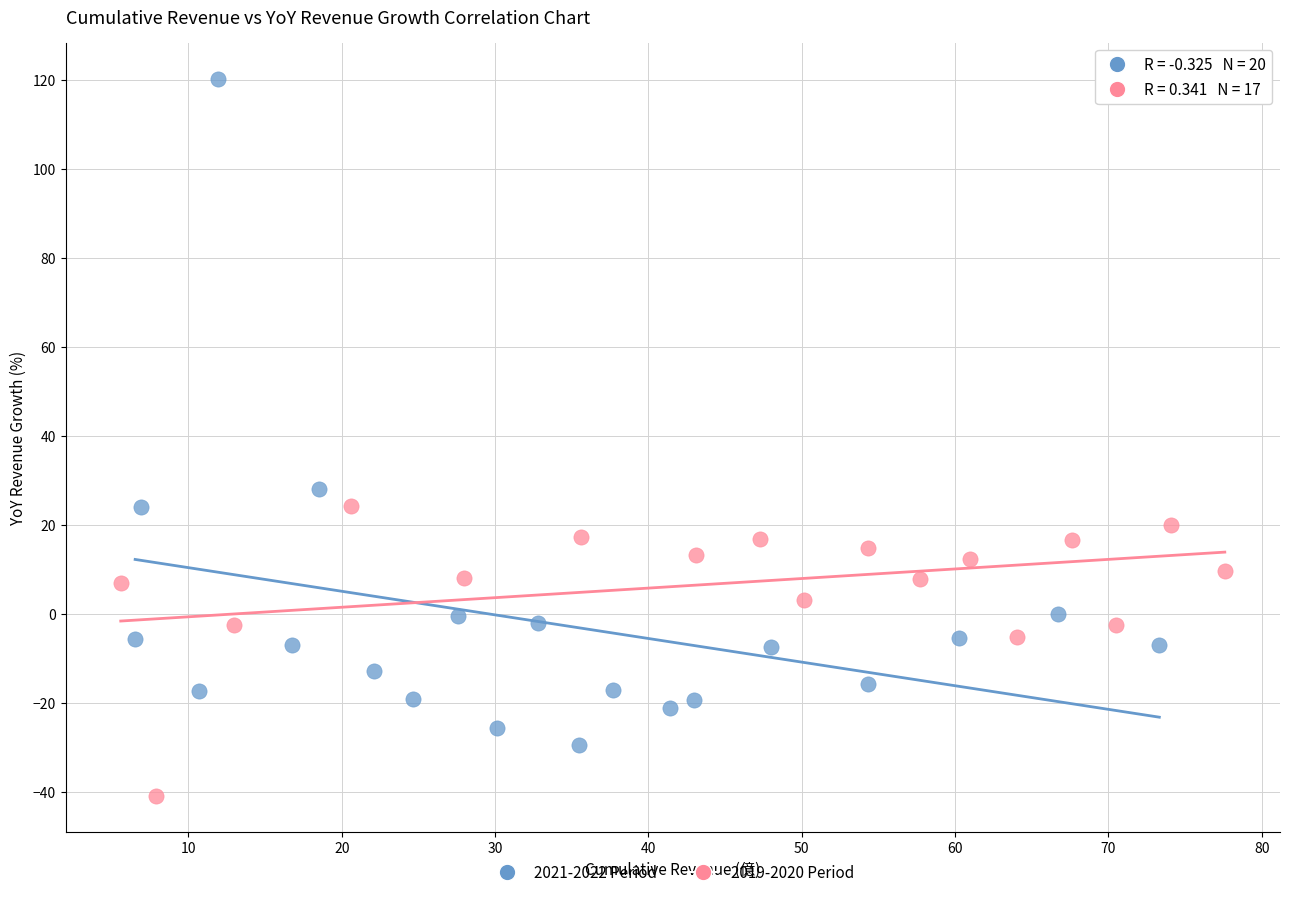

Which series has the widest spread of Y values?

2021-2022 Period